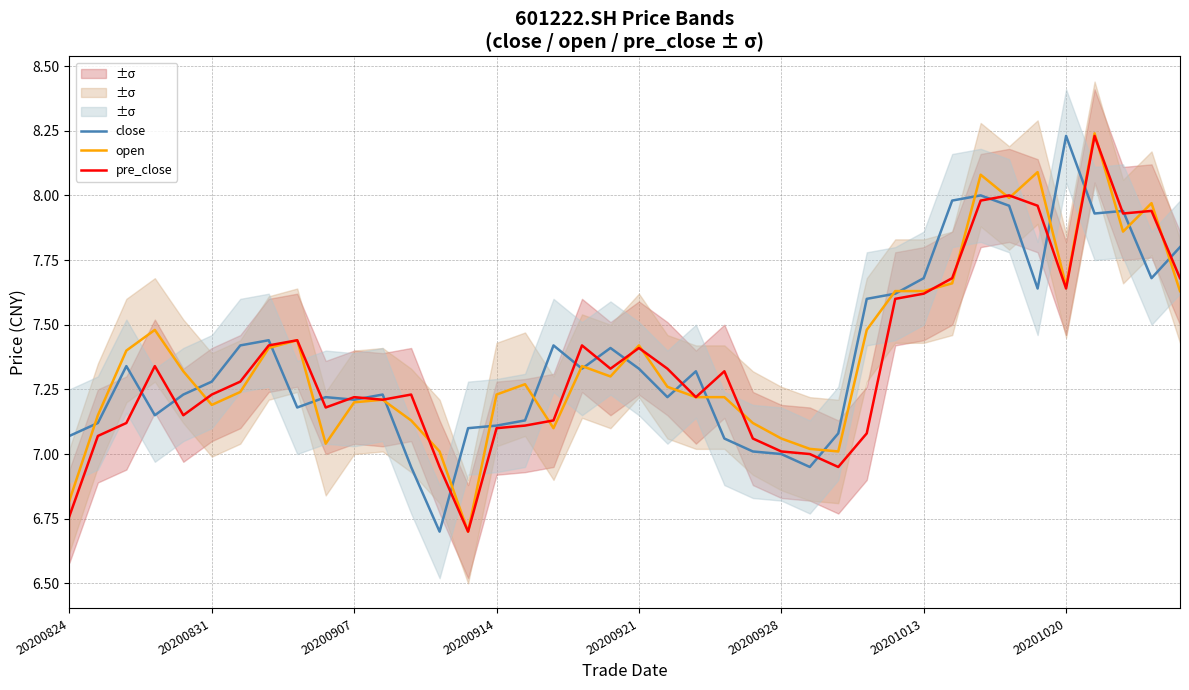

What is the value of the pre_close point at the 33rd from the left?

8.0